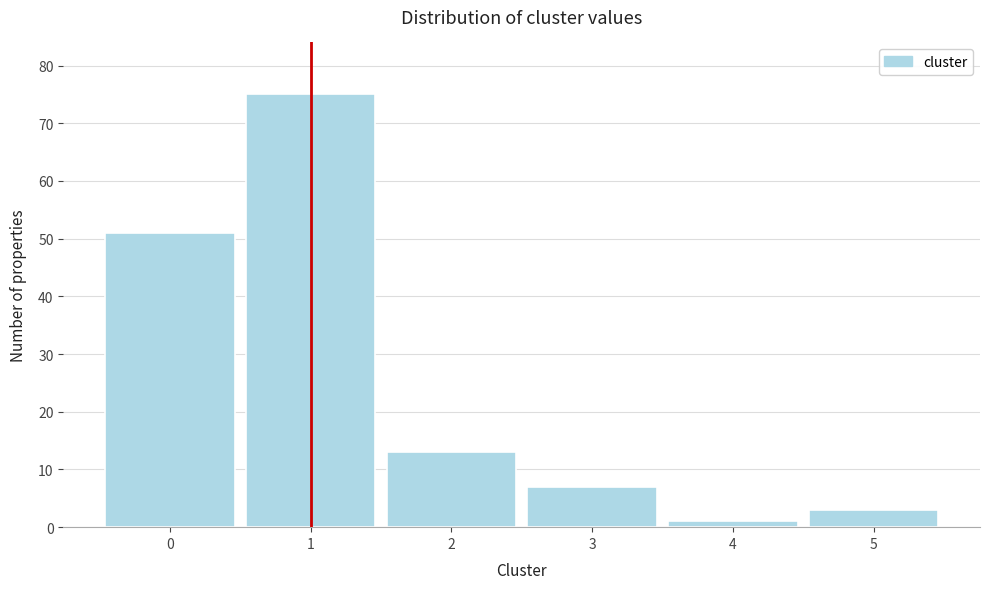

Over which range of the x-axis is the bar tallest?

0.5 to 1.5